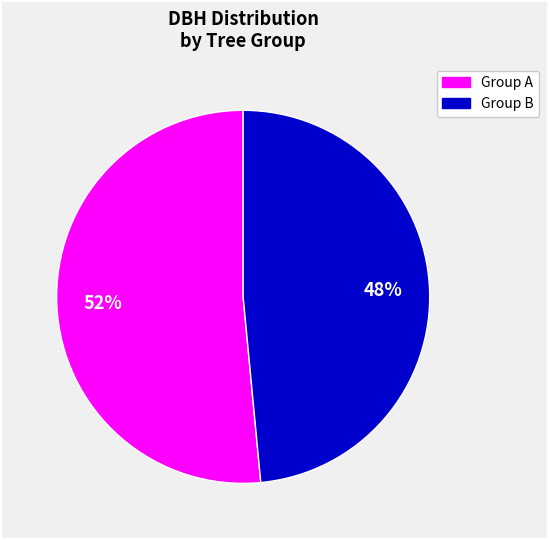

To the nearest percent, what is the average slice percentage?

50%